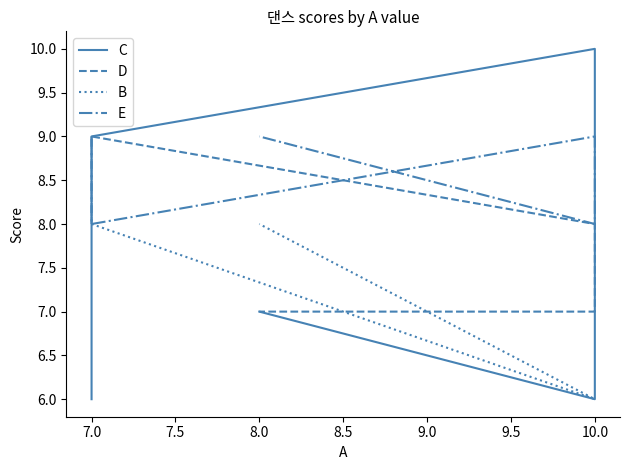

What is the label of the 4th point from the right?

7.0